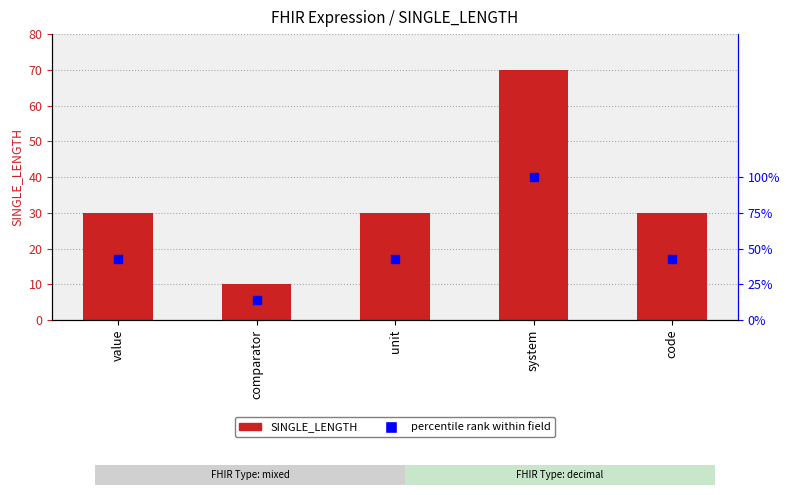

What are all the series names shown in the legend?

SINGLE_LENGTH, percentile rank within field